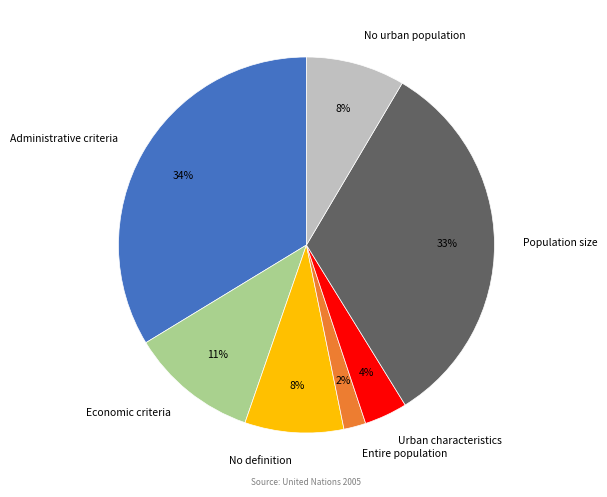

Is it true that Administrative criteria is 34% of the pie?

True